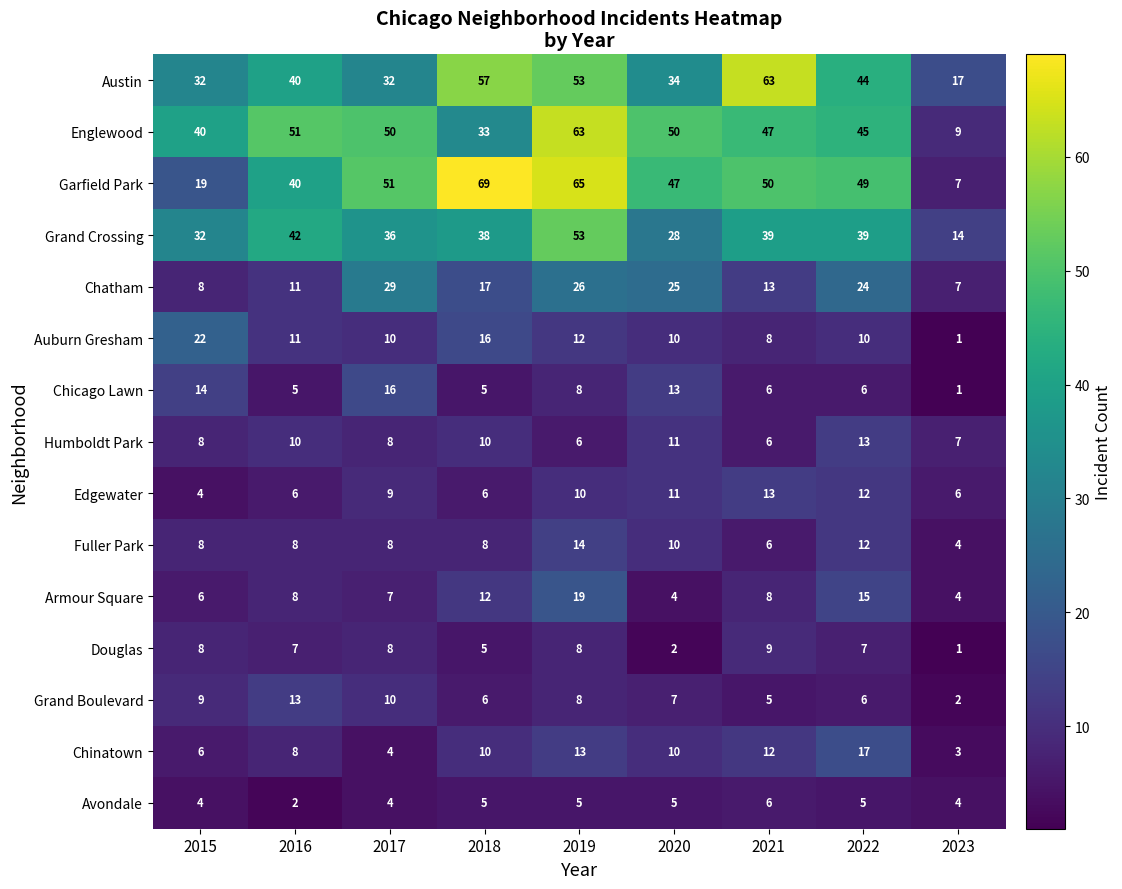

Which category has the lowest value across all series?

2023